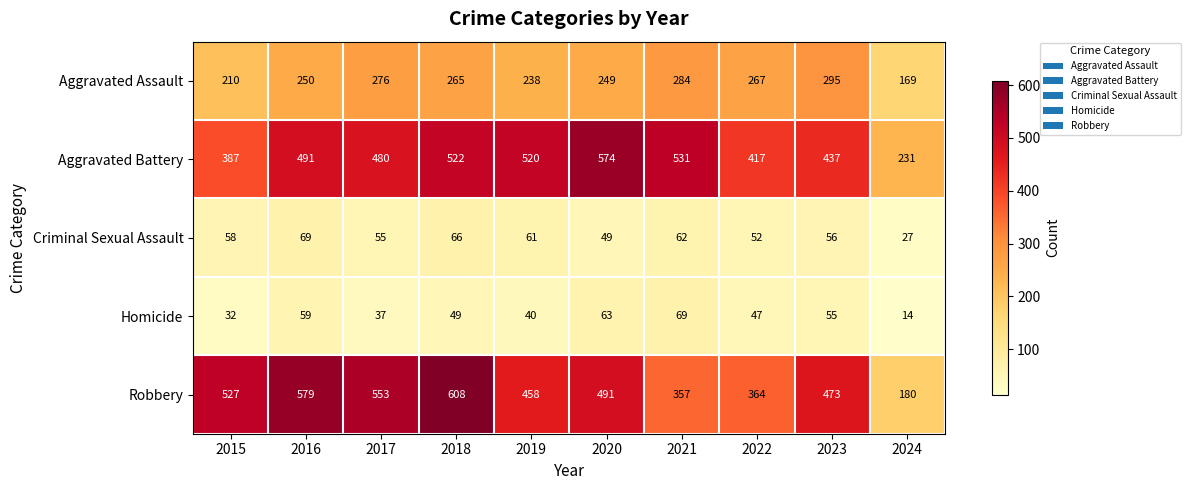

At which label does Robbery reach its minimum?

2024